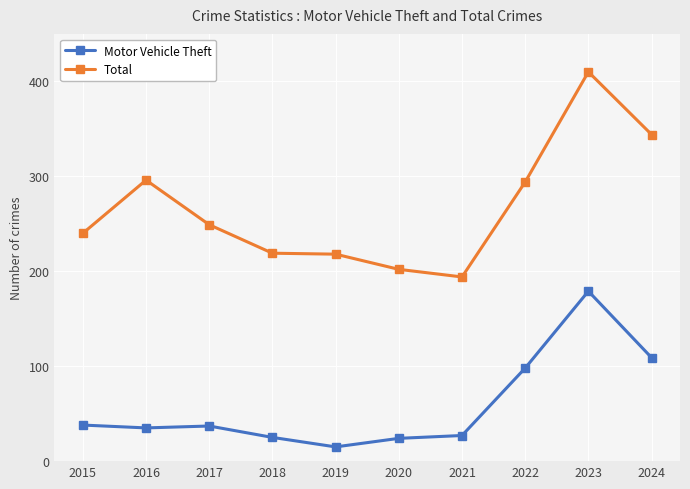

At 2023, list the series in order from largest to smallest.

Total, Motor Vehicle Theft